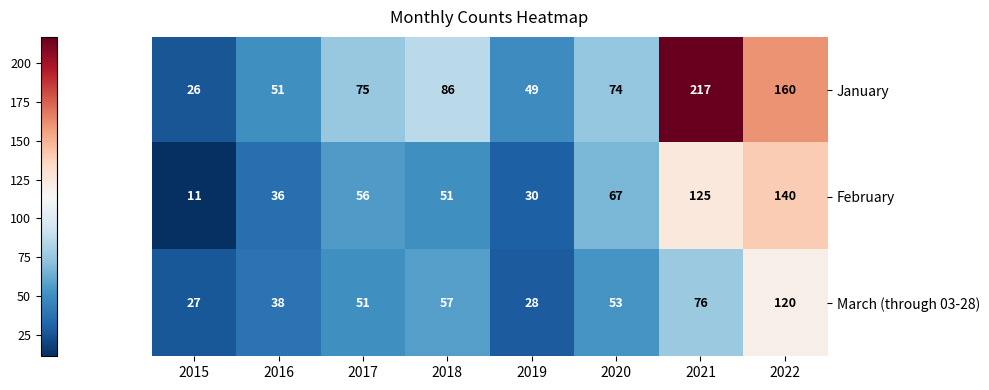

The March (through 03-28) series shows 38 at 2016. True or false?

True